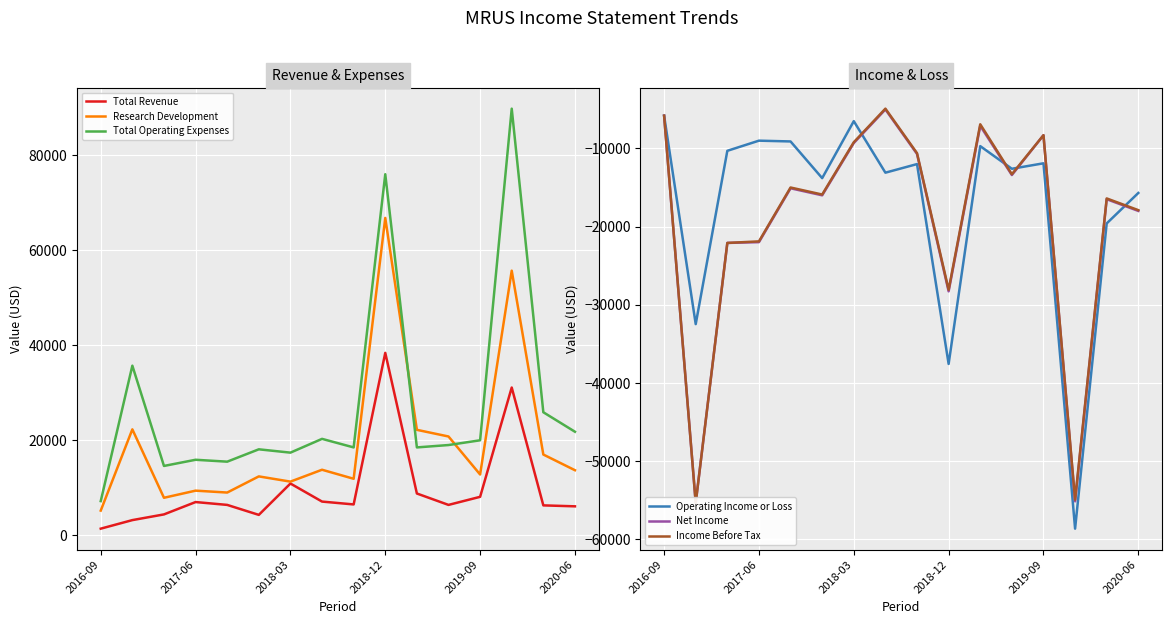

List the series in order of their peak value, highest first.

Total Operating Expenses, Research Development, Total Revenue, Income Before Tax, Net Income, Operating Income or Loss